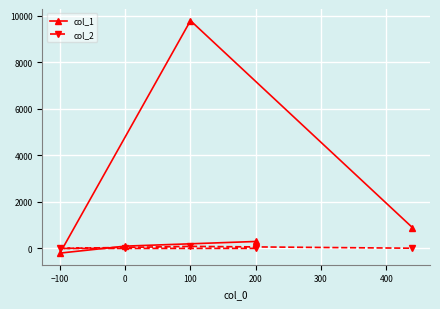

Between which two adjacent categories do col_2 and col_1 first intersect?

−100 and 0